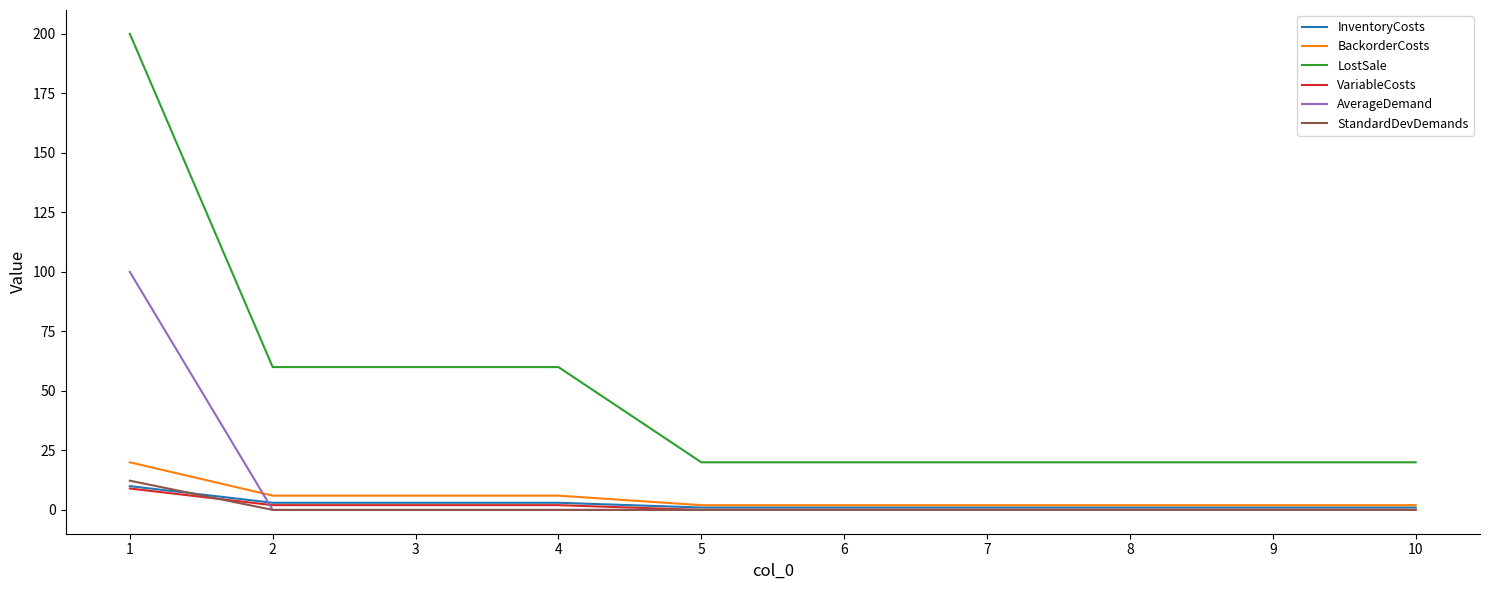

Reading left to right, list all the values displayed in this chart.

InventoryCosts: 1=10.0	2=3.0	3=3.0	4=3.0	5=1.0	6=1.0	7=1.0	8=1.0	9=1.0	10=1.0
BackorderCosts: 1=20.0	2=6.0	3=6.0	4=6.0	5=2.0	6=2.0	7=2.0	8=2.0	9=2.0	10=2.0
LostSale: 1=200.0	2=60.0	3=60.0	4=60.0	5=20.0	6=20.0	7=20.0	8=20.0	9=20.0	10=20.0
VariableCosts: 1=9.0	2=2.0	3=2.0	4=2.0	5=0.0	6=0.0	7=0.0	8=0.0	9=0.0	10=0.0
AverageDemand: 1=100.0	2=0.0	3=0.0	4=0.0	5=0.0	6=0.0	7=0.0	8=0.0	9=0.0	10=0.0
StandardDevDemands: 1=12.3	2=0.0	3=0.0	4=0.0	5=0.0	6=0.0	7=0.0	8=0.0	9=0.0	10=0.0